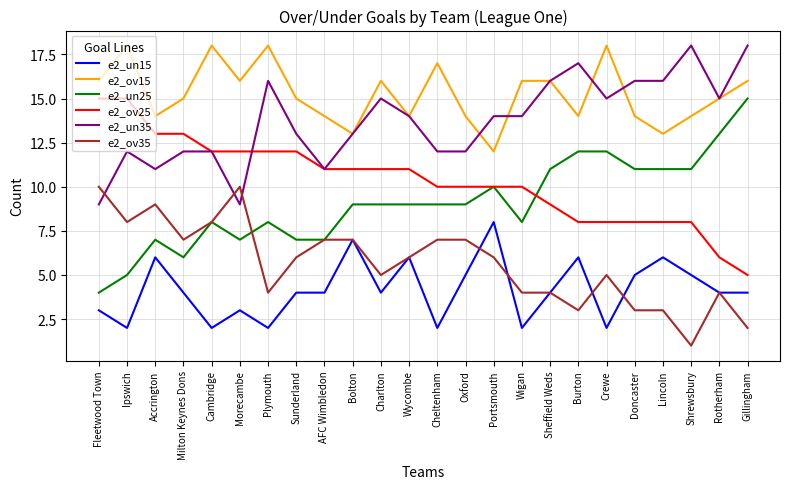

Reading left to right, list all the values displayed in this chart.

e2_un15: 3	2	6	4	2	3	2	4	4	7	4	6	2	5	8	2	4	6	2	5	6	5	4	4
e2_ov15: 16	18	14	15	18	16	18	15	14	13	16	14	17	14	12	16	16	14	18	14	13	14	15	16
e2_un25: 4	5	7	6	8	7	8	7	7	9	9	9	9	9	10	8	11	12	12	11	11	11	13	15
e2_ov25: 15	15	13	13	12	12	12	12	11	11	11	11	10	10	10	10	9	8	8	8	8	8	6	5
e2_un35: 9	12	11	12	12	9	16	13	11	13	15	14	12	12	14	14	16	17	15	16	16	18	15	18
e2_ov35: 10	8	9	7	8	10	4	6	7	7	5	6	7	7	6	4	4	3	5	3	3	1	4	2